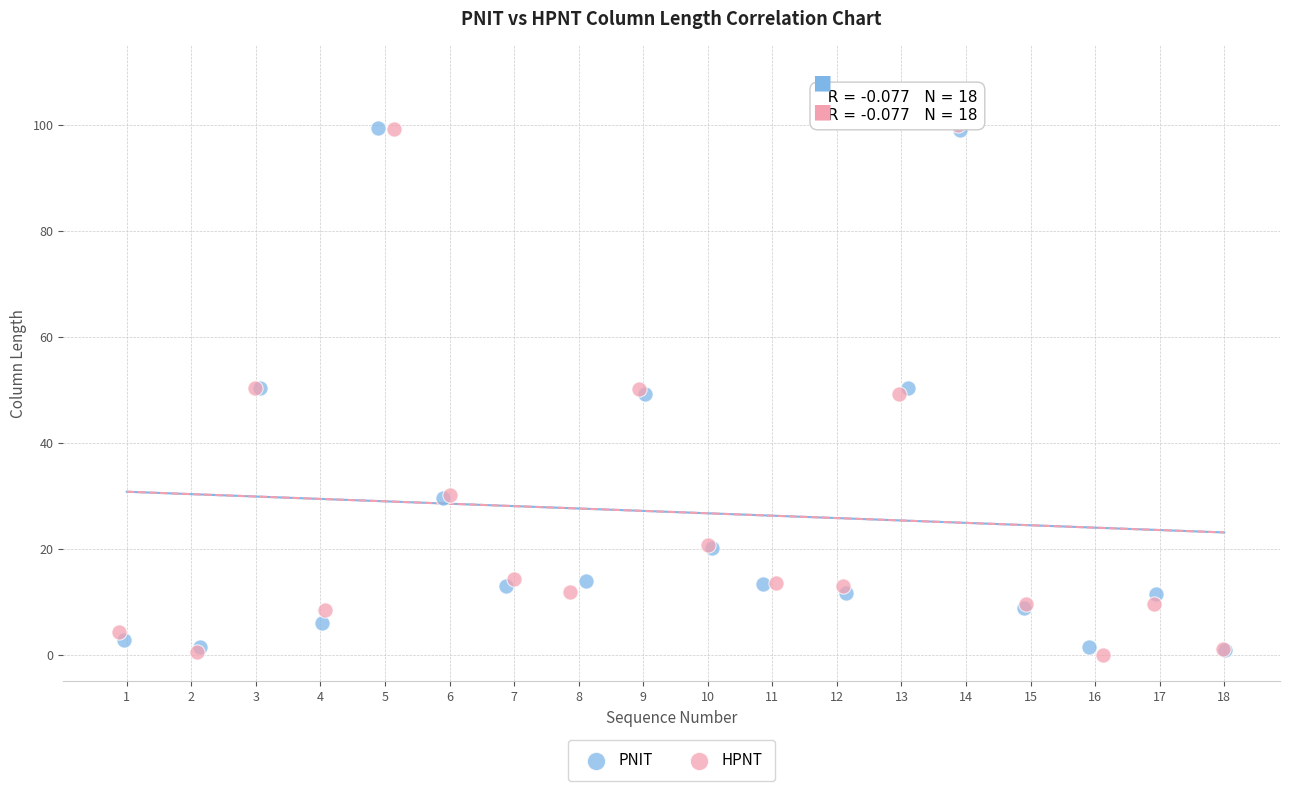

Which series contains the lowest Y value?

HPNT